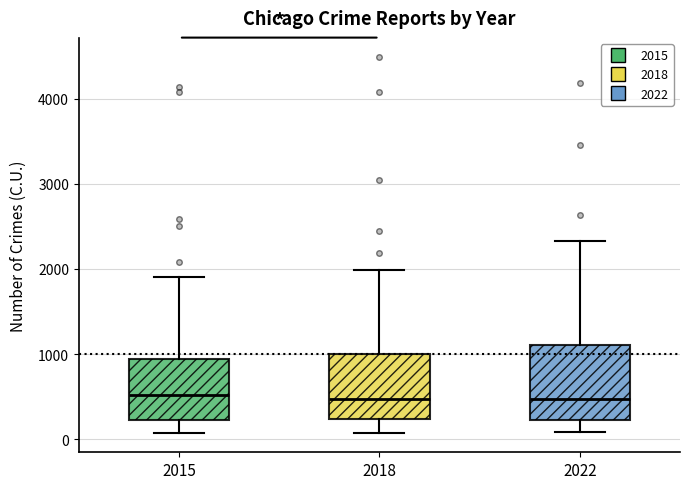

Reading left to right, read every box against the y-axis: the position of its median line, the range the box covers, and the ends of its whiskers. The values are not printed on the chart, so give them approximately, as read against the axis.

2015: median 500, box 200 to 900, whiskers 100 to 1900
2018: median 500, box 200 to 1000, whiskers 100 to 2000
2022: median 500, box 200 to 1100, whiskers 100 to 2300